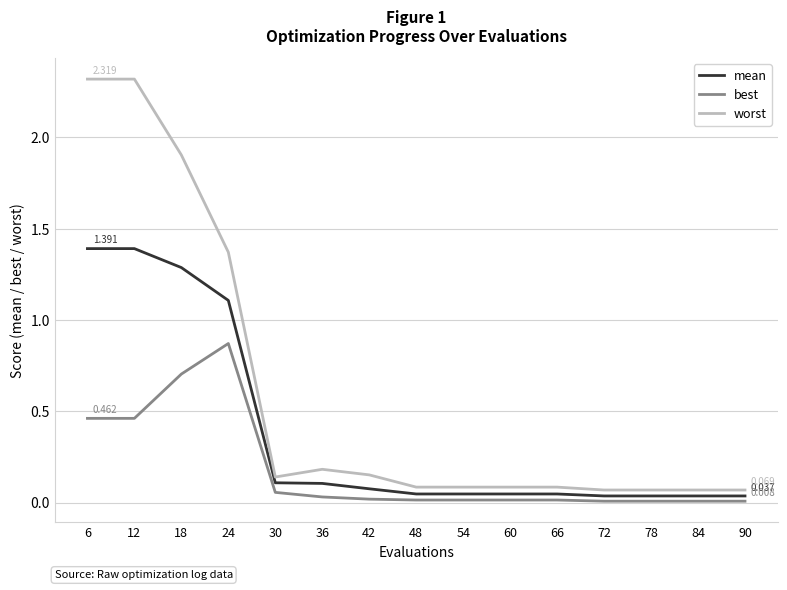

True or false: worst and best cross at least once.

False